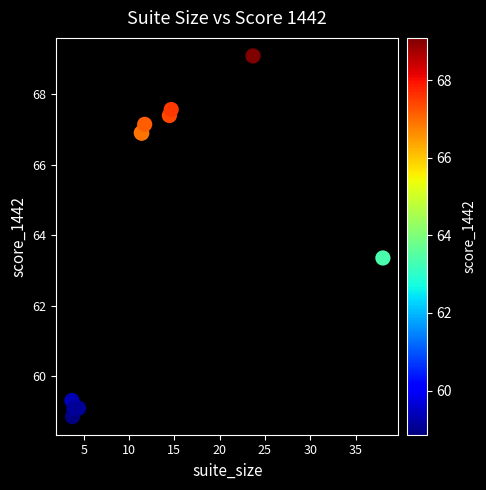

What Y value in the scatter plot is closest to 63?

63.4